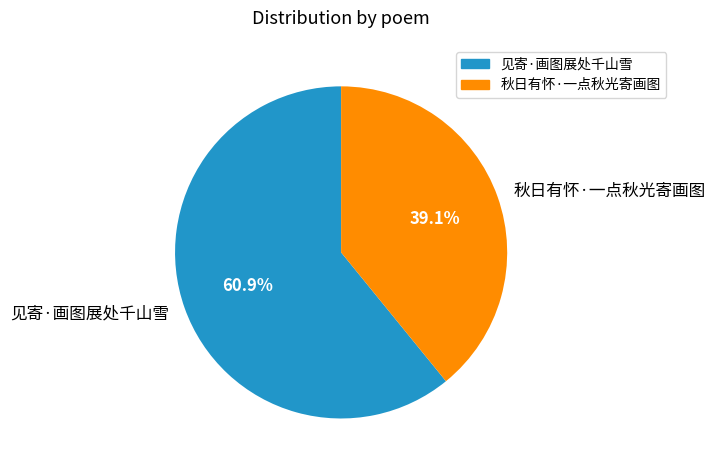

To the nearest percent, what percentage of the pie is 见寄·画图展处千山雪?

61%